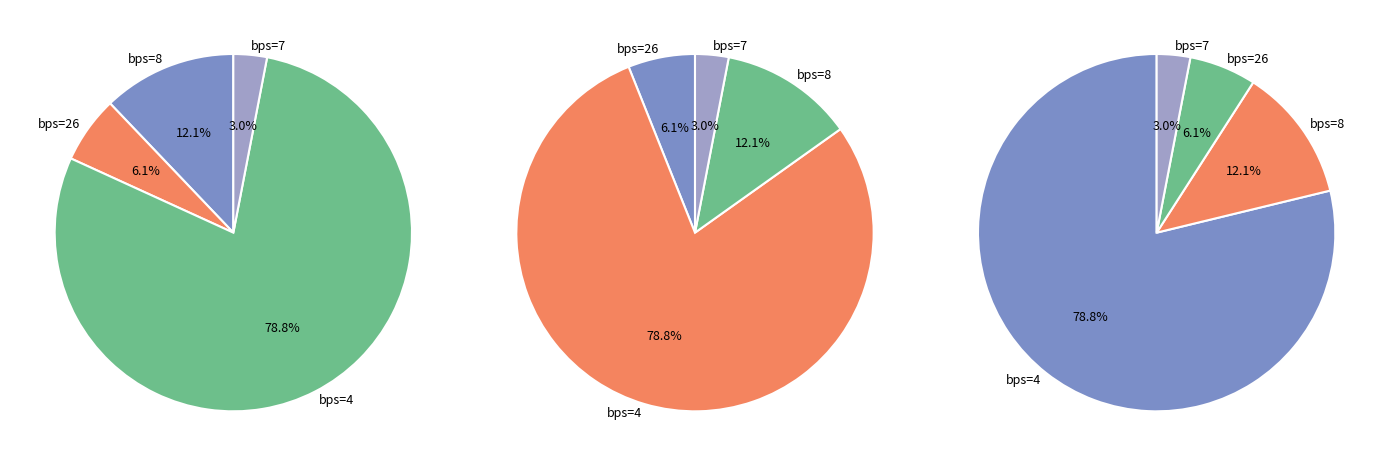

Count the number of slices in the pie.

4